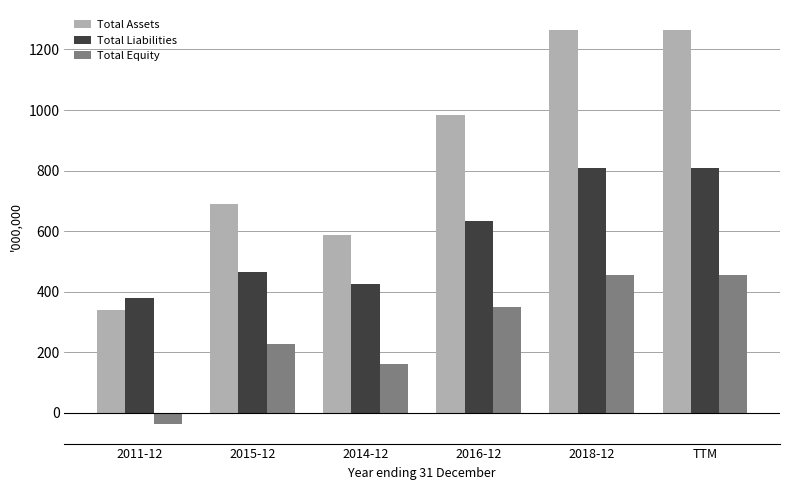

List the series in order of their peak value, lowest first.

Total Equity, Total Liabilities, Total Assets